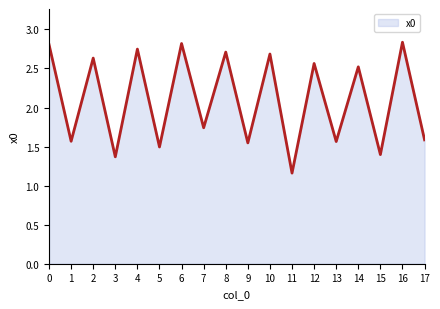

At which label is the value closest to 1?

11